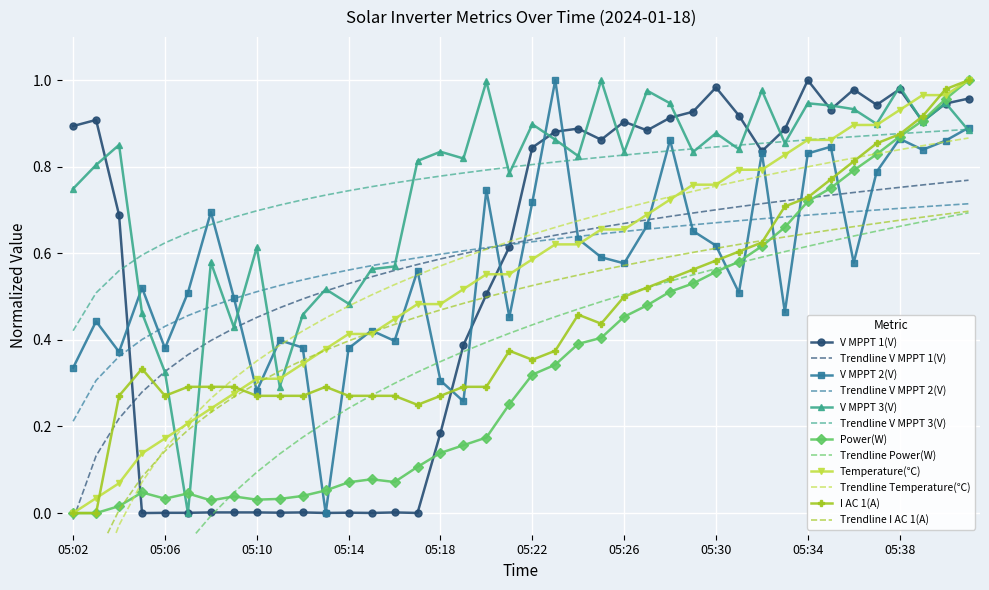

What is the value of the V MPPT 2(V) point at the 24th from the left?

0.6